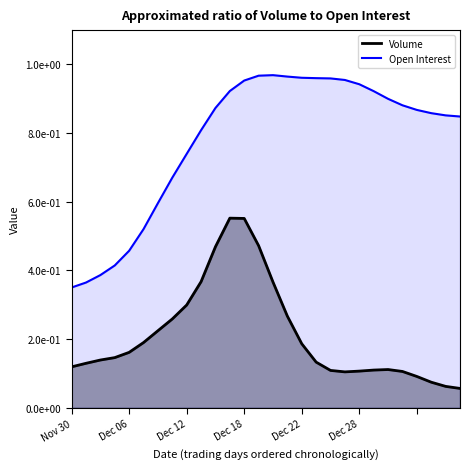

What is the difference between the second highest and second lowest values?

0.6